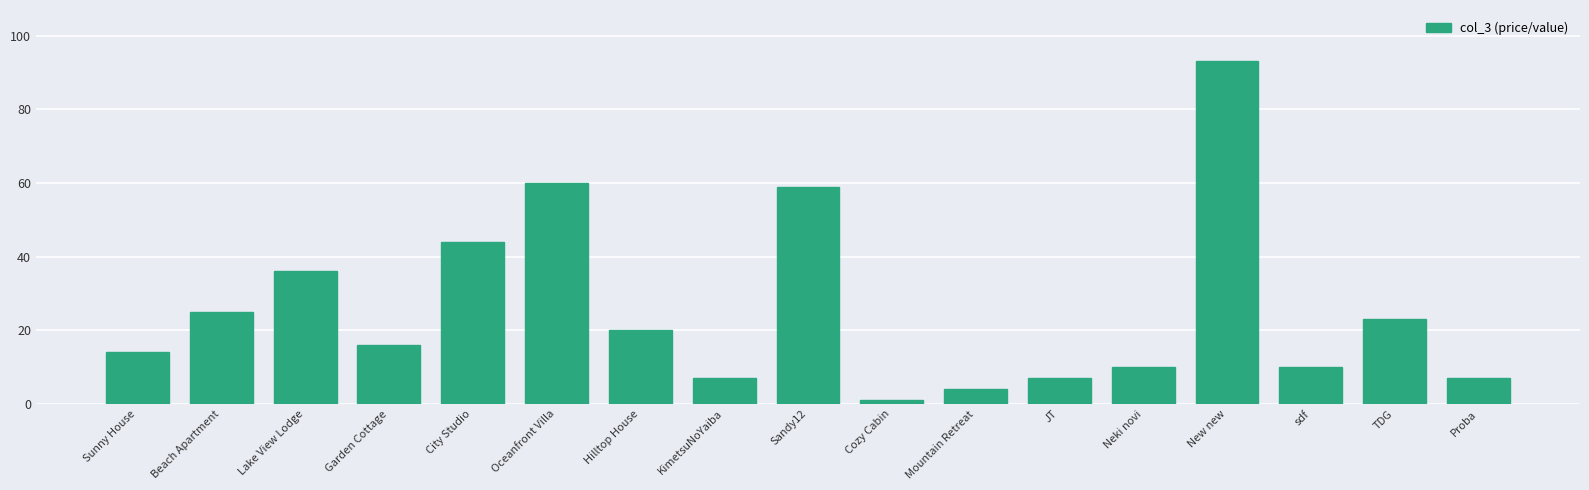

Reading left to right, extract all data points from this chart.

Sunny House=14	Beach Apartment=25	Lake View Lodge=36	Garden Cottage=16	City Studio=44	Oceanfront Villa=60	Hilltop House=20	KimetsuNoYaiba=7	Sandy12=59	Cozy Cabin=1	Mountain Retreat=4	JT=7	Neki novi=10	New new=93	sdf=10	TDG=23	Proba=7